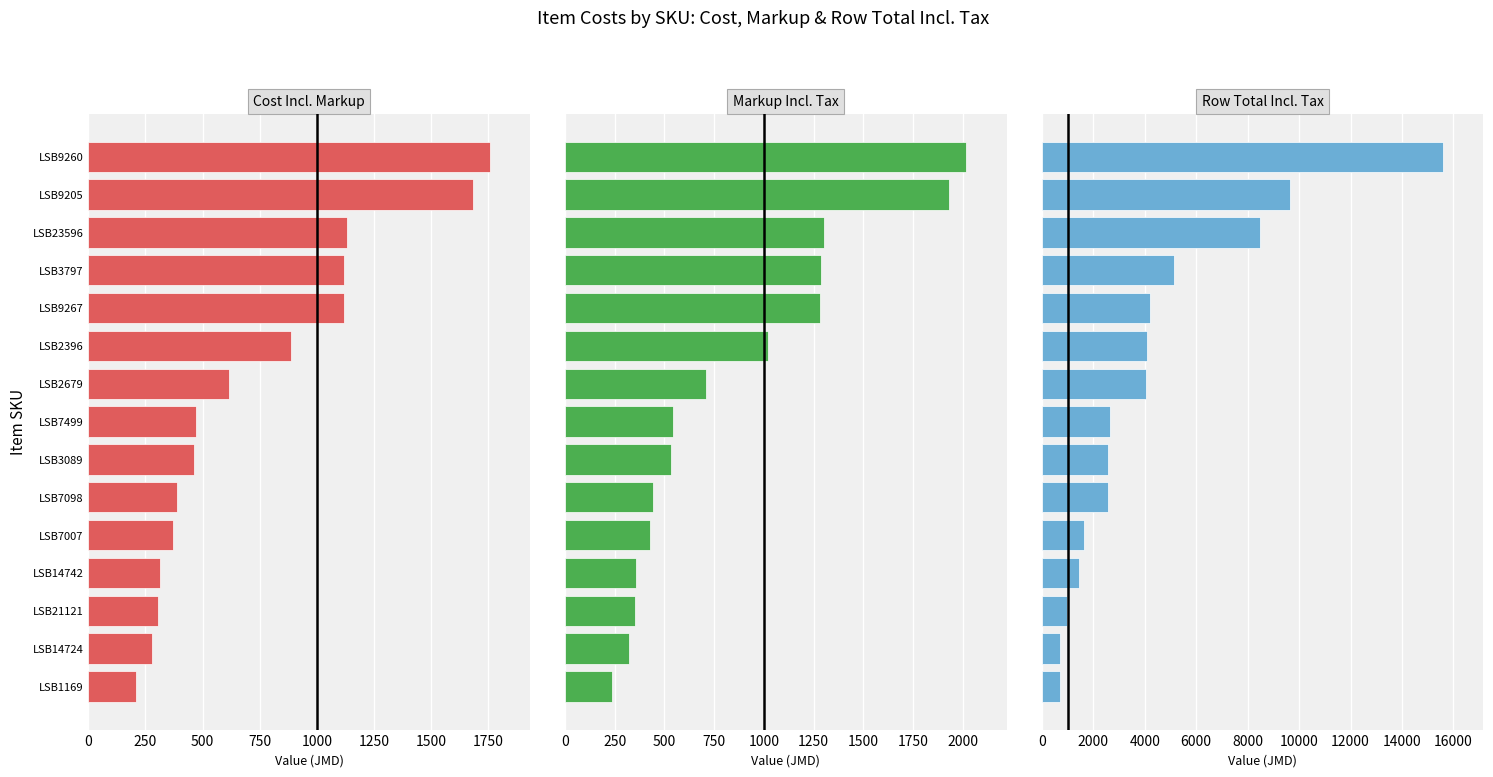

What is the maximum value for markup_incl_tax?

2018.2